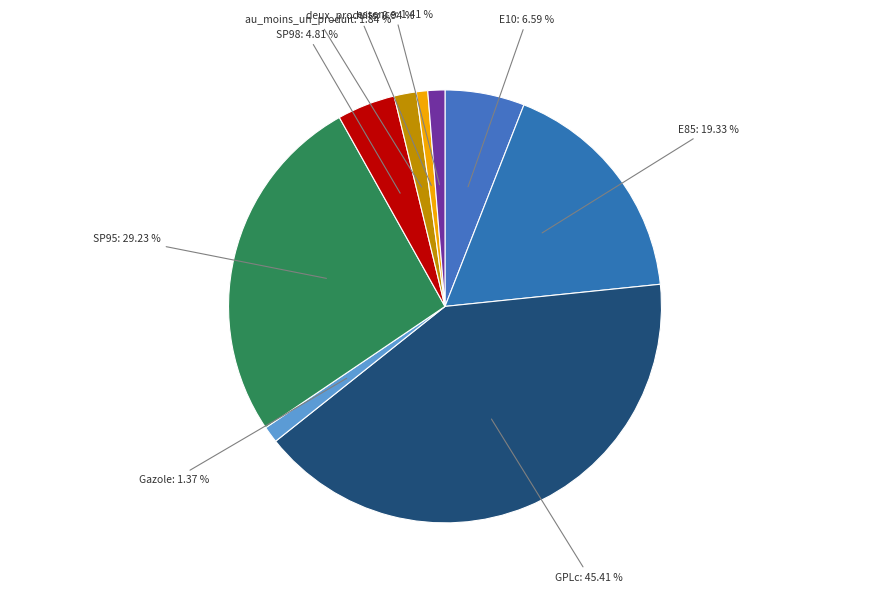

To the nearest percent, what is the average slice percentage?

11%